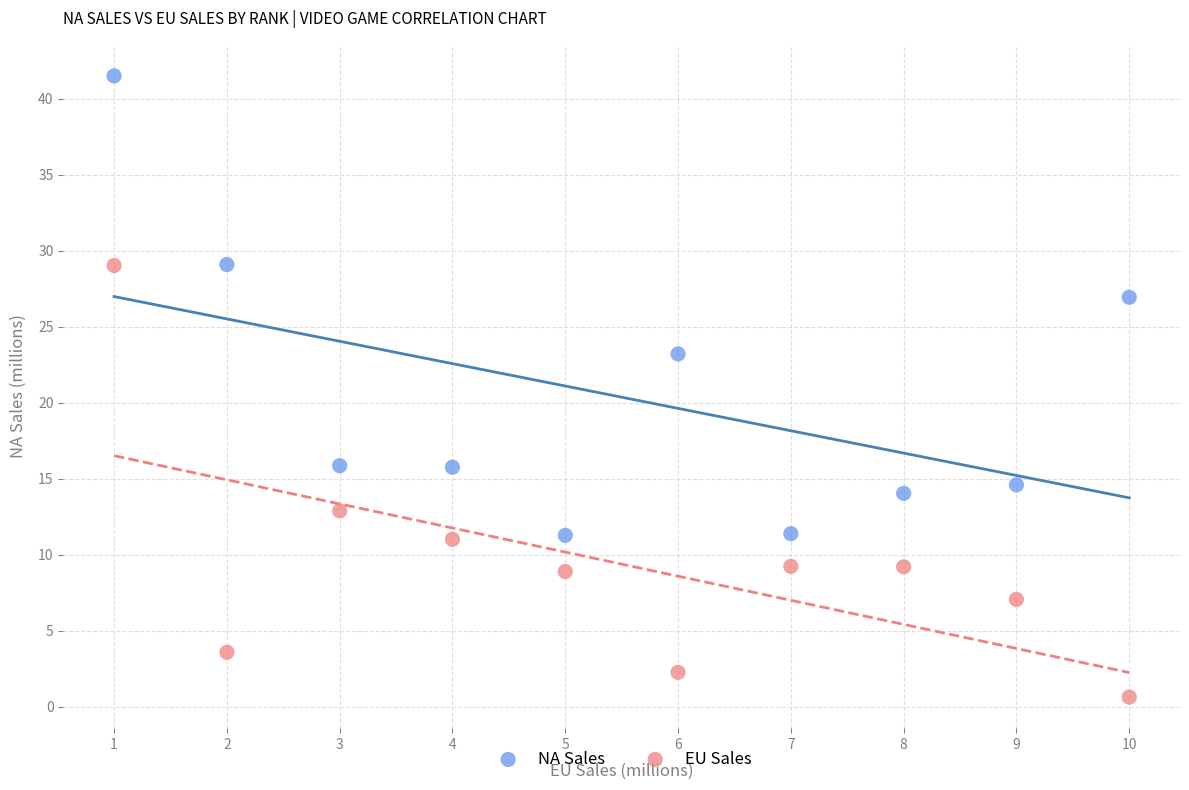

Which series contains the lowest Y value?

EU Sales